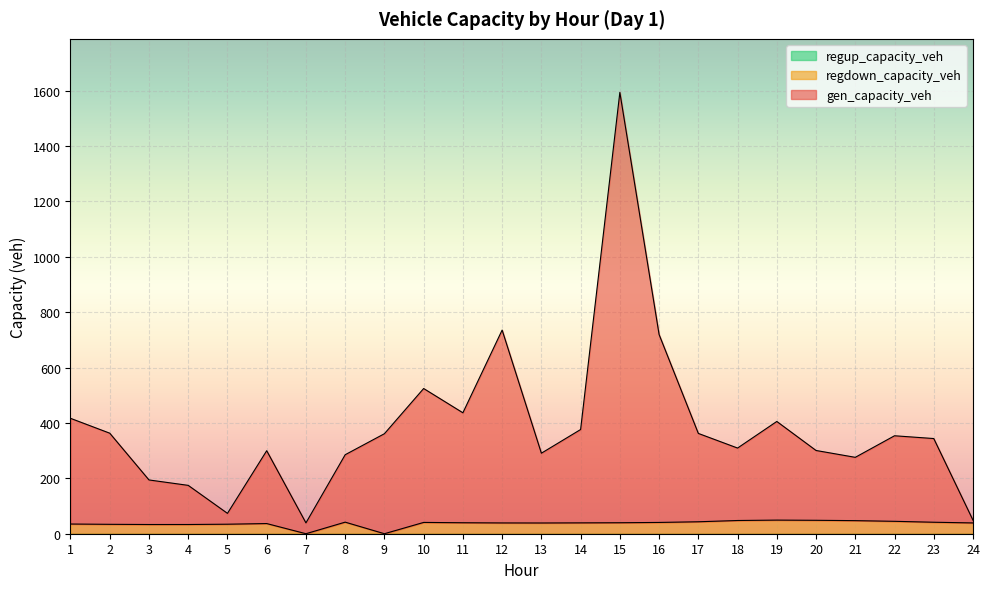

Where is gen_capacity_veh nearest to the value 816?

12